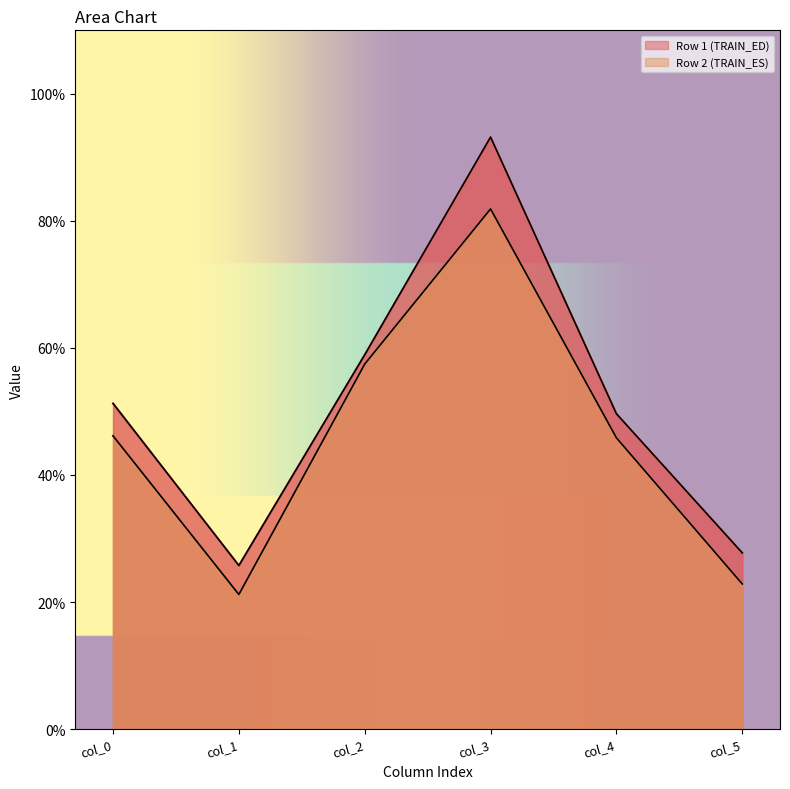

What is the sum of all Row 1 (TRAIN_ED) values?

306.5